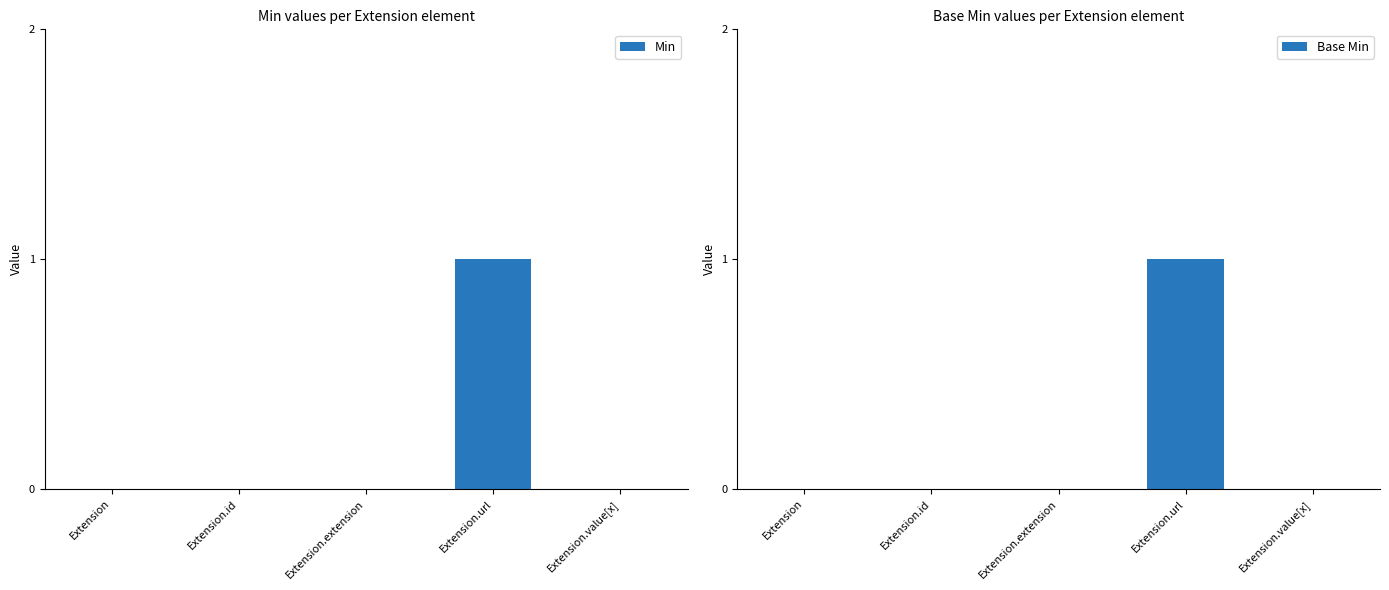

How many Min values are between 0 and 1?

5